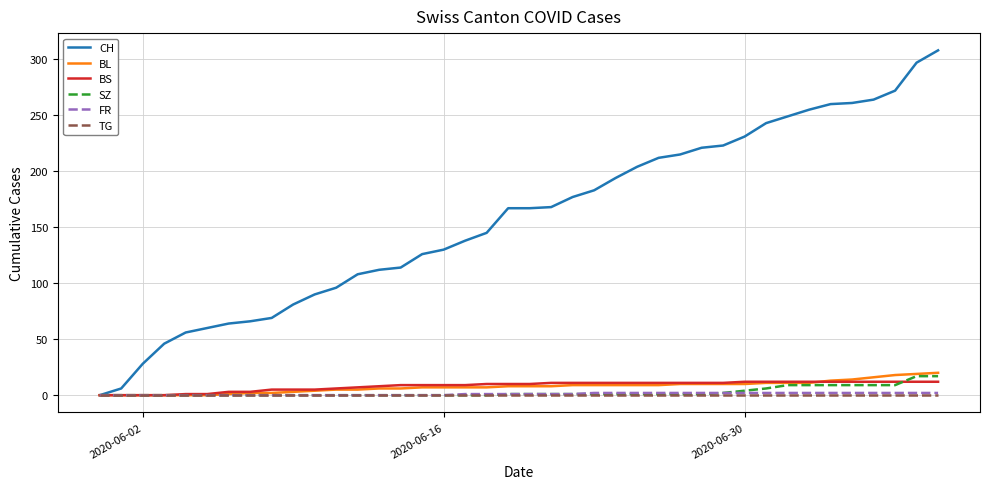

What is the maximum value for CH?

308